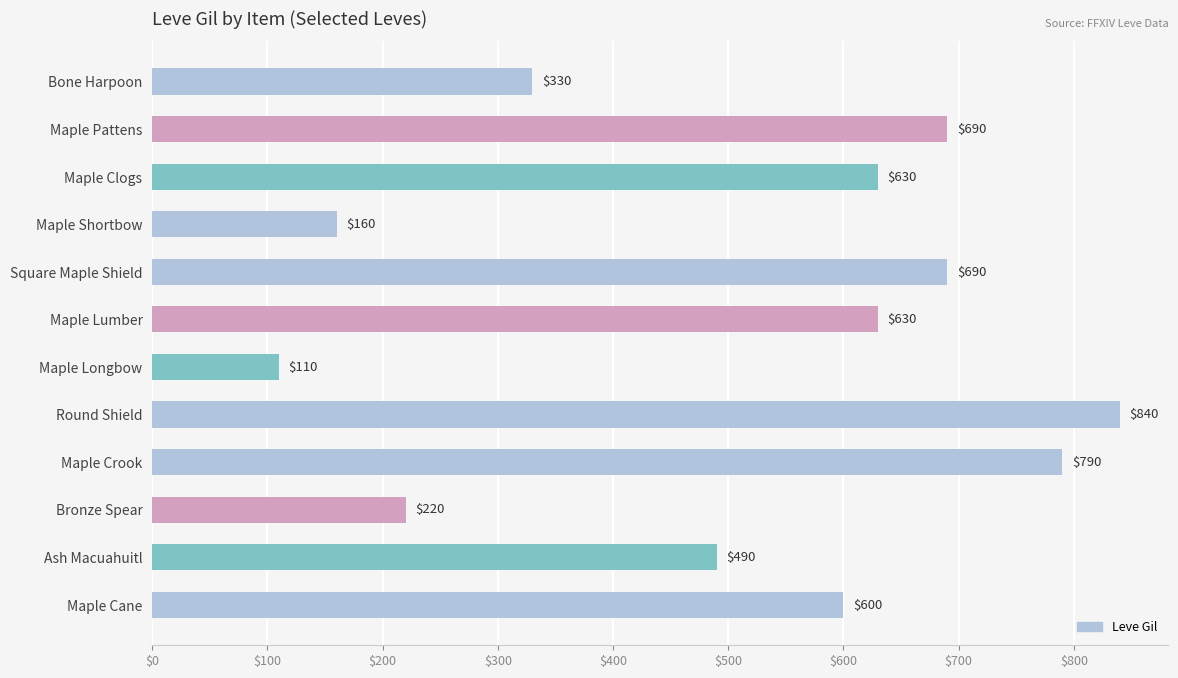

Does the chart contain stacked bars?

No